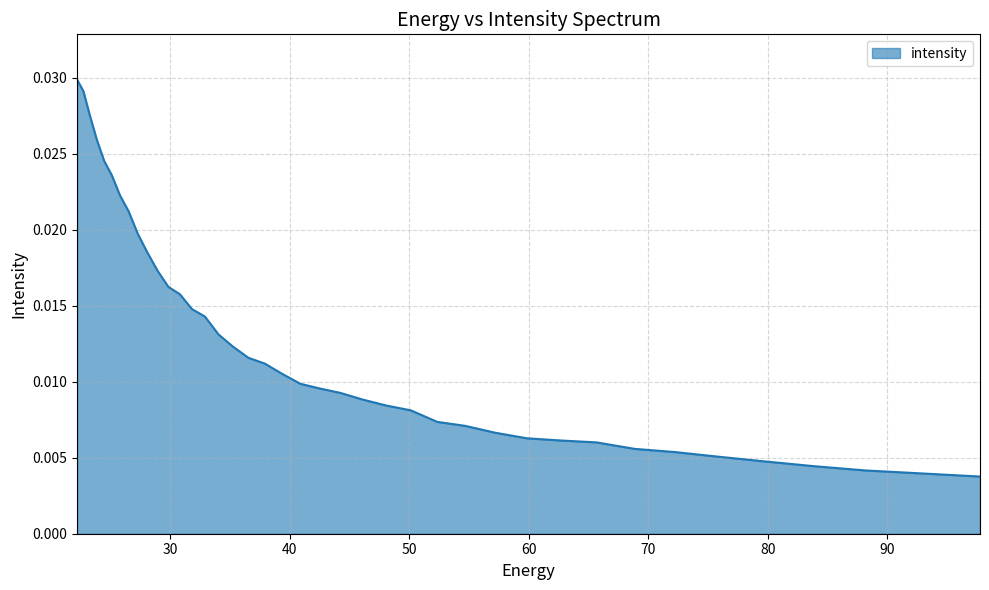

Does the chart display data point markers on the line(s)?

No